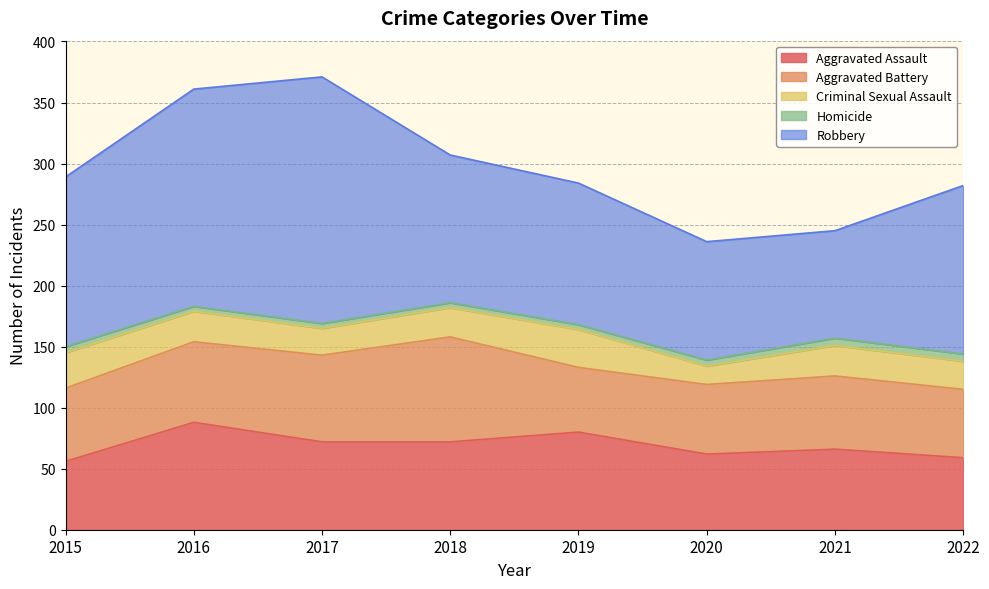

What is the sum of the Aggravated Assault values at 2022 and 2020?

121